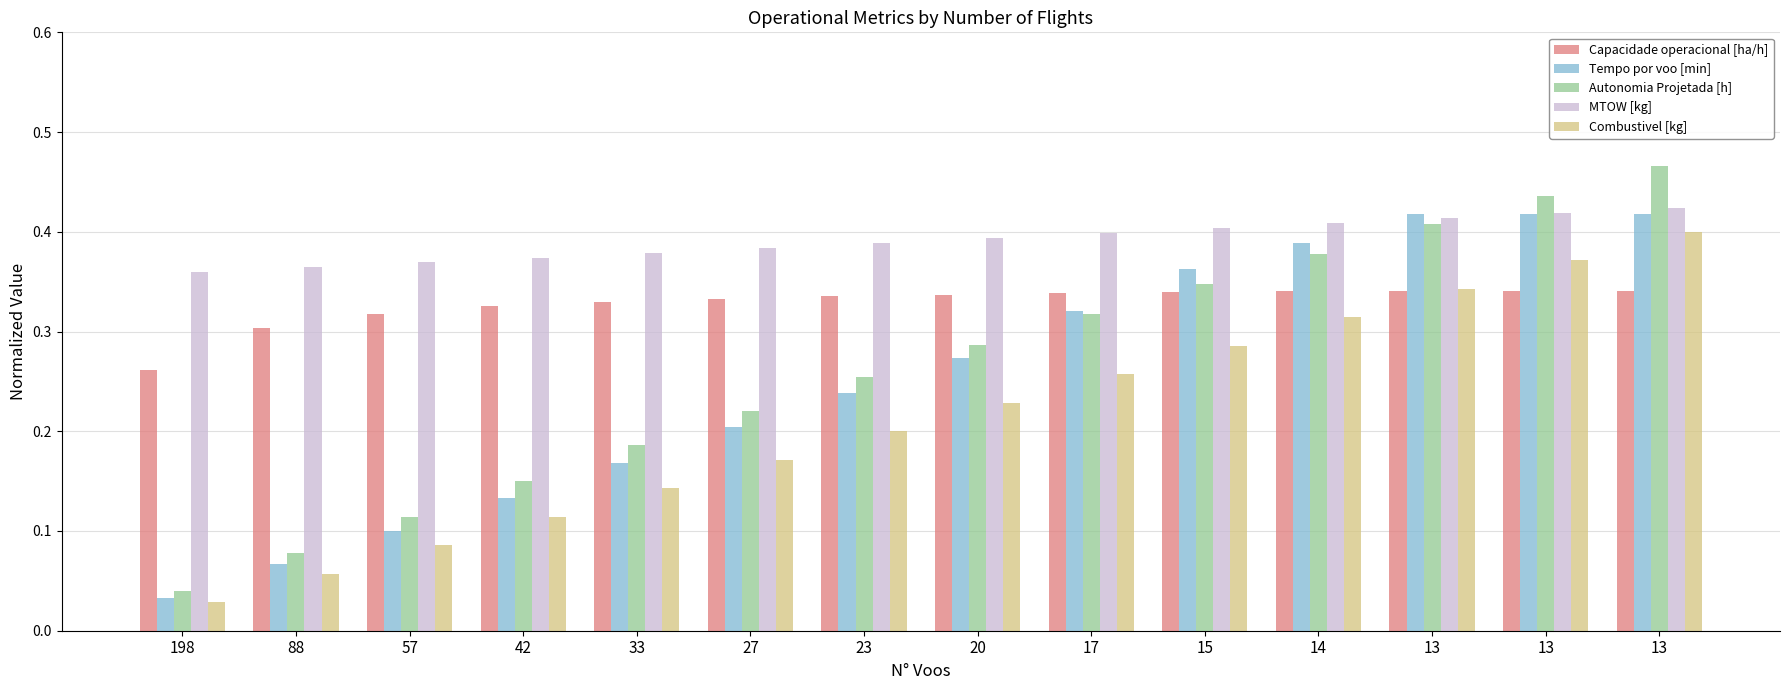

Does the chart contain any negative values?

No